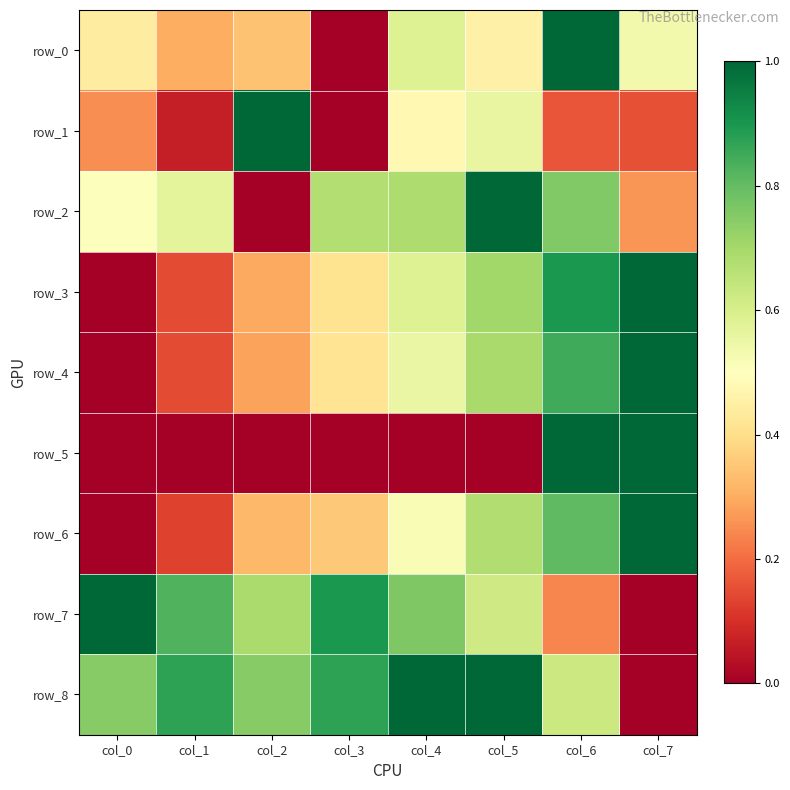

The row_6 series shows 0.2 at col_1. True or false?

False